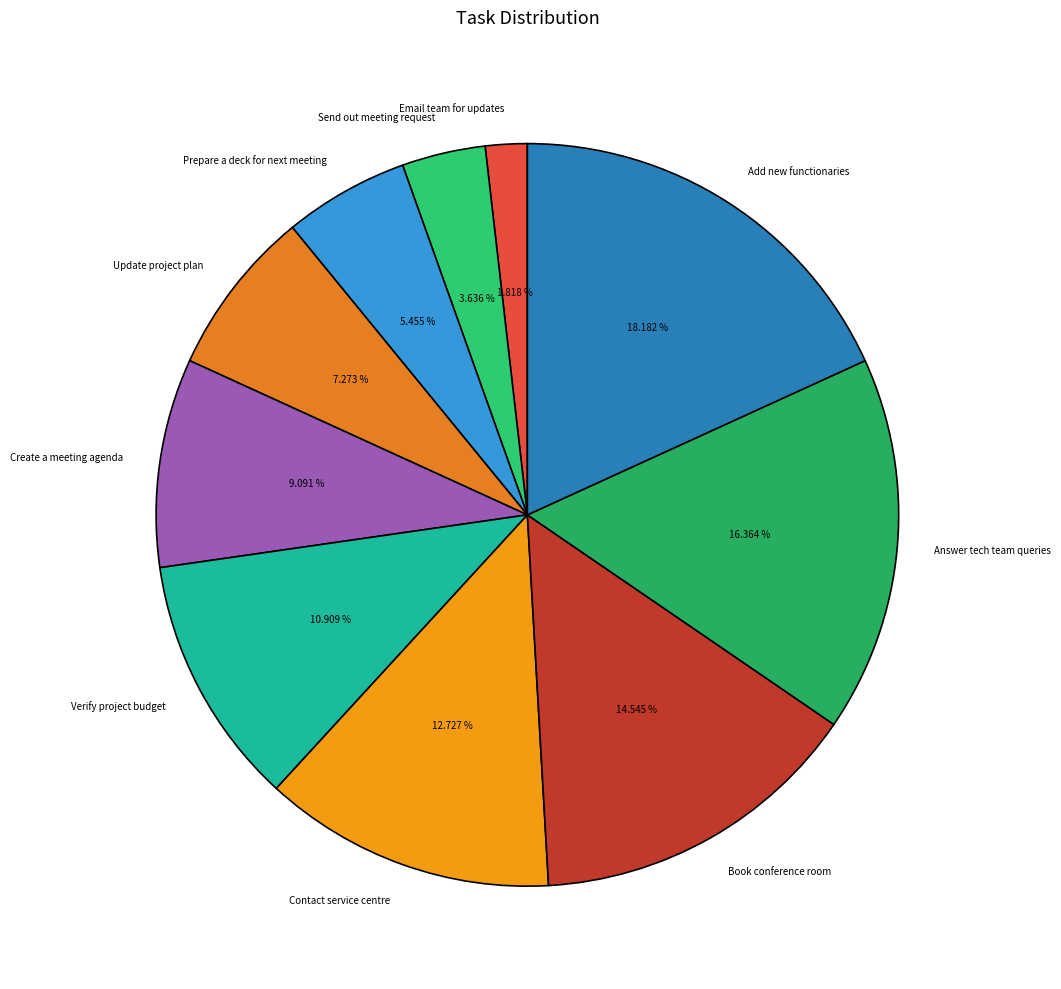

What percentage is the Add new functionaries slice, to the nearest percent?

18%